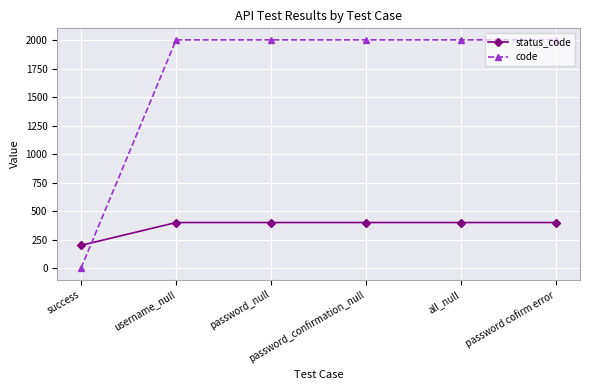

What is the value of the code point at the 2nd from the left?

2001